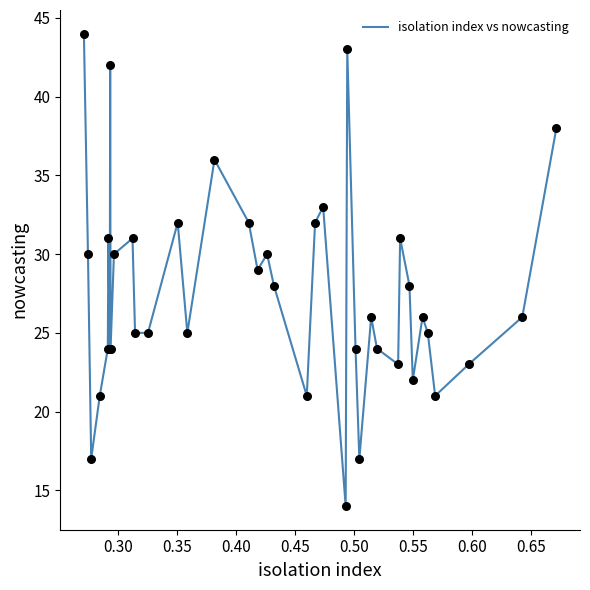

What is the difference between the maximum and minimum values?

30